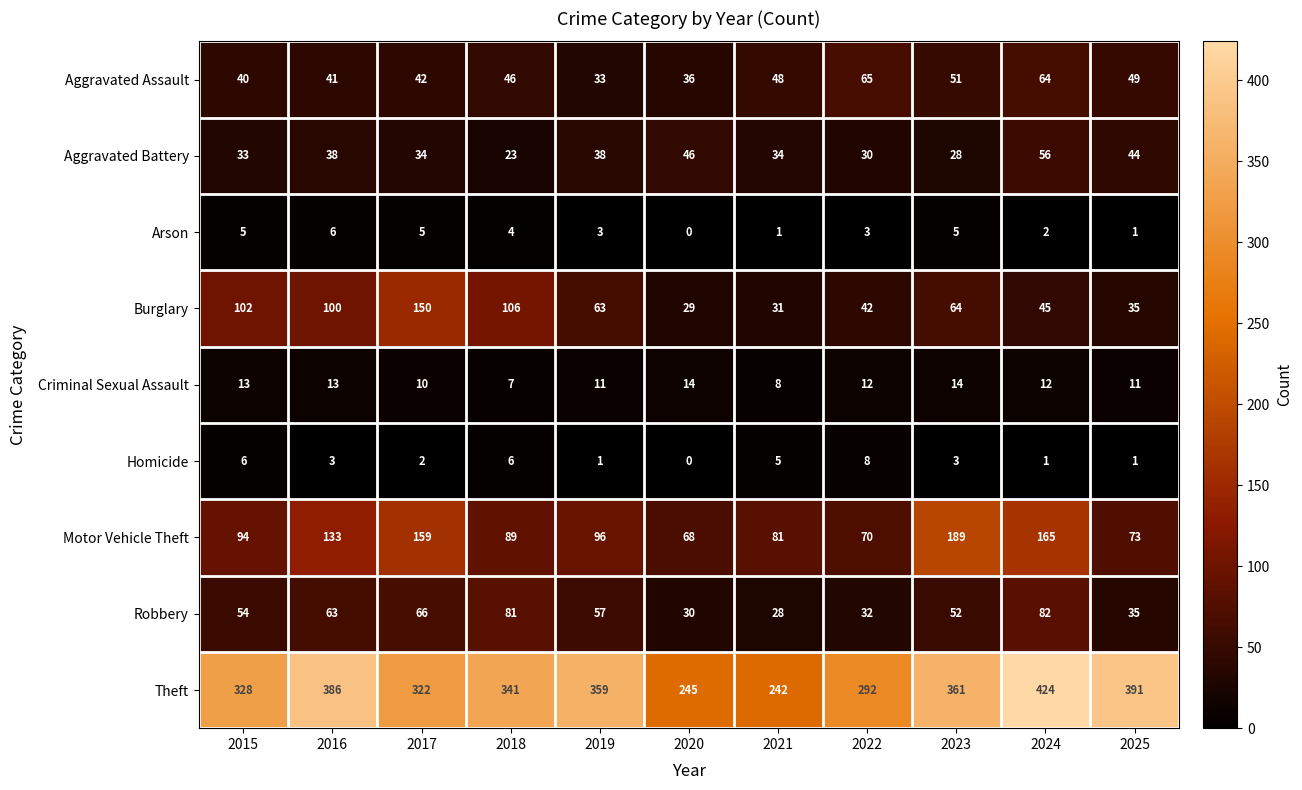

List the series in order of their peak value, lowest first.

Arson, Homicide, Criminal Sexual Assault, Aggravated Battery, Aggravated Assault, Robbery, Burglary, Motor Vehicle Theft, Theft